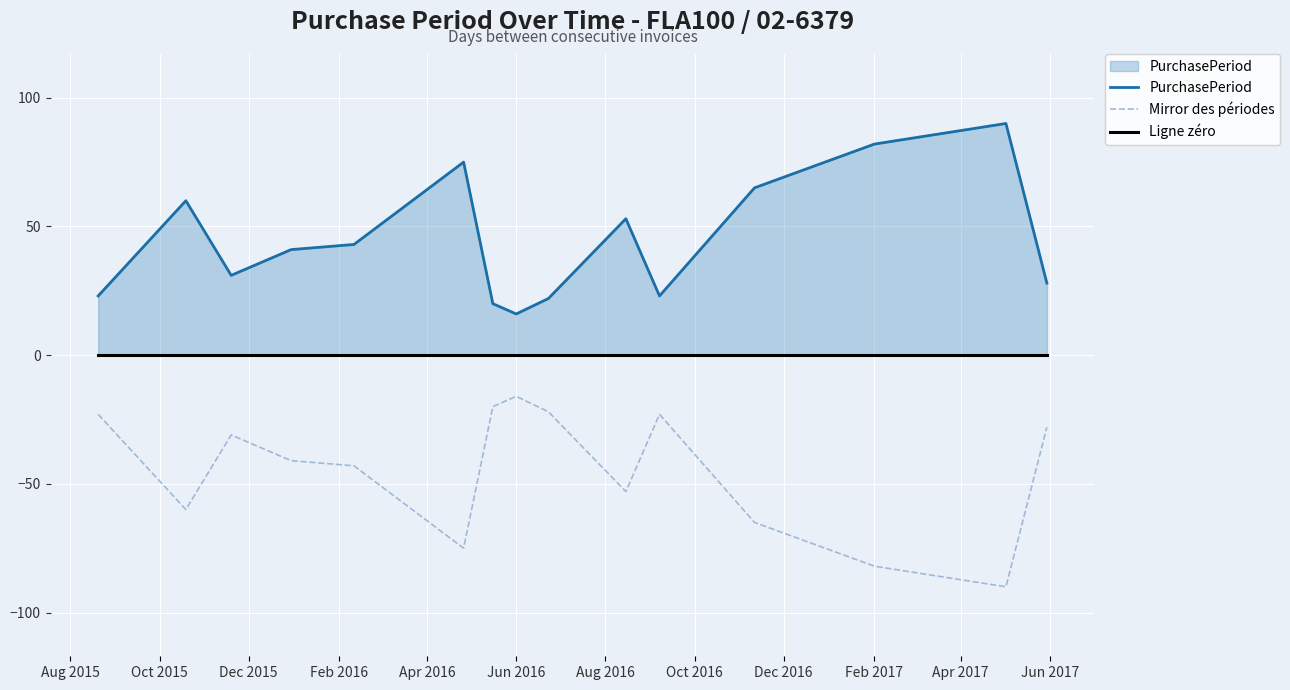

What is the highest value of the Mirror des périodes series?

-16